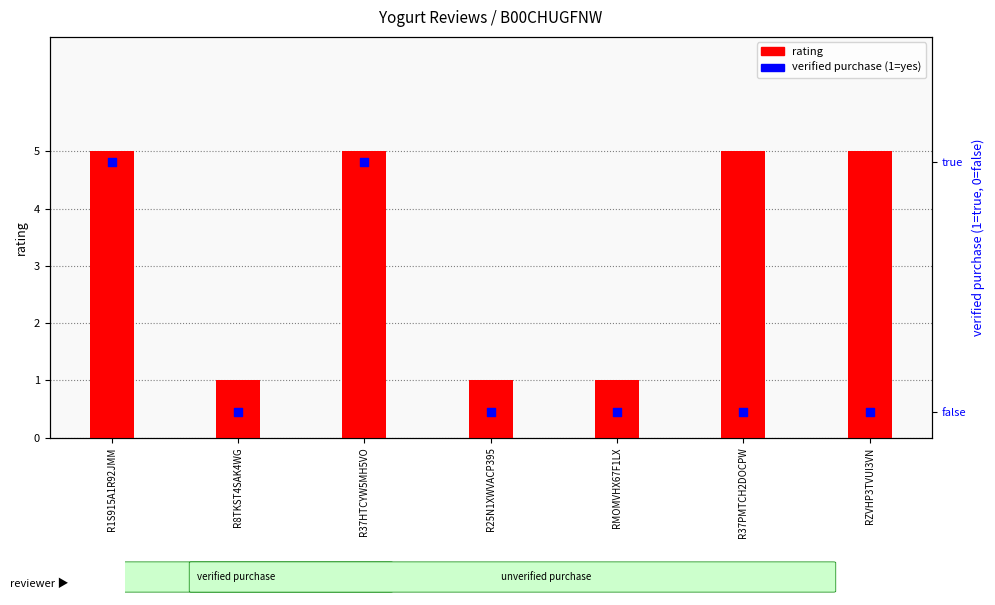

Is the value of rating at R1S915A1R92JMM greater than the value of verified purchase at R8TKST4SAK4WG?

Yes